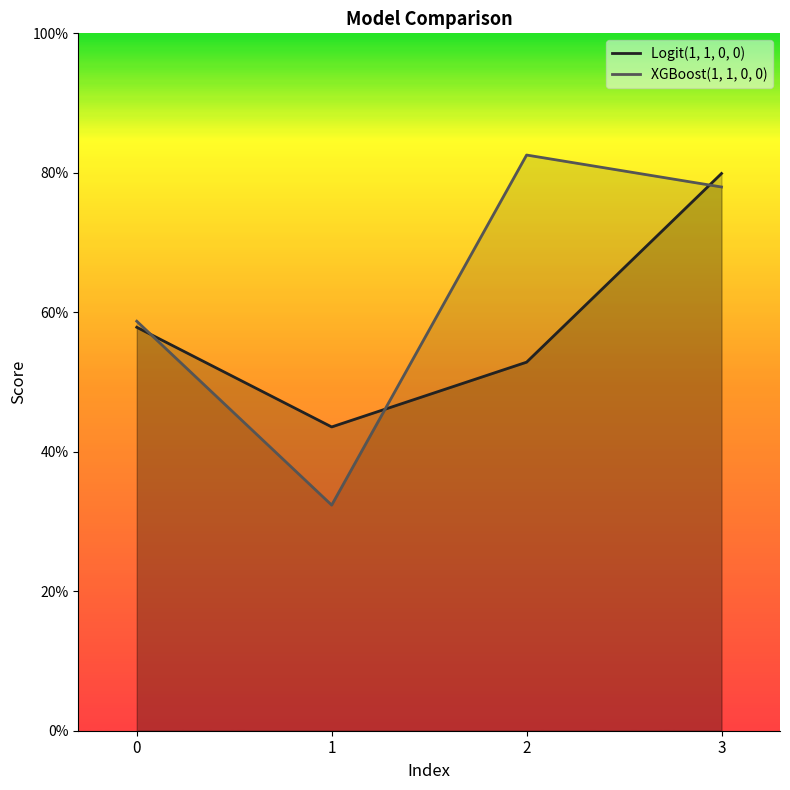

What is the sum of all XGBoost(1, 1, 0, 0) values?

2.5